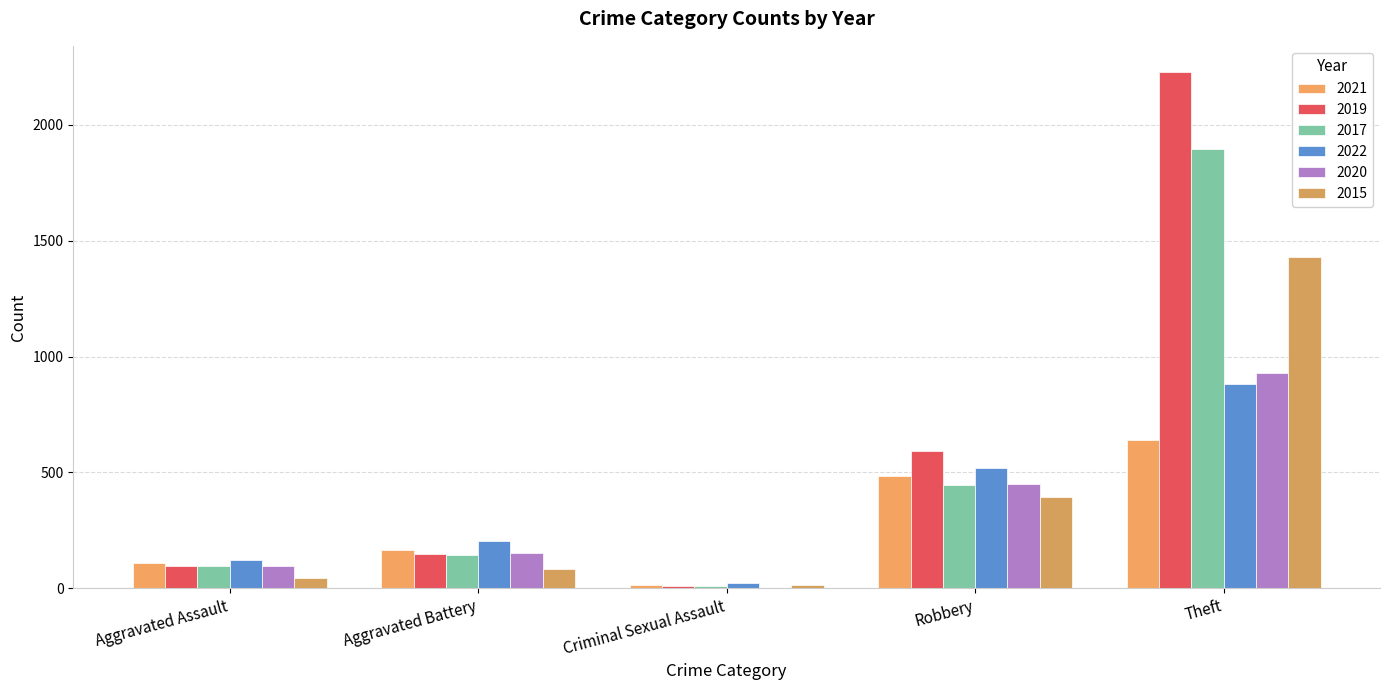

How many groups of bars are there?

5